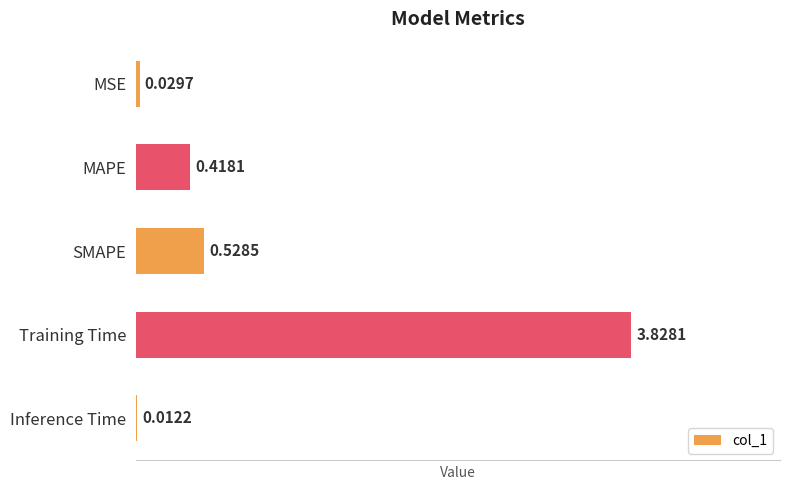

What is the change in value from MSE to MAPE?

+0.4